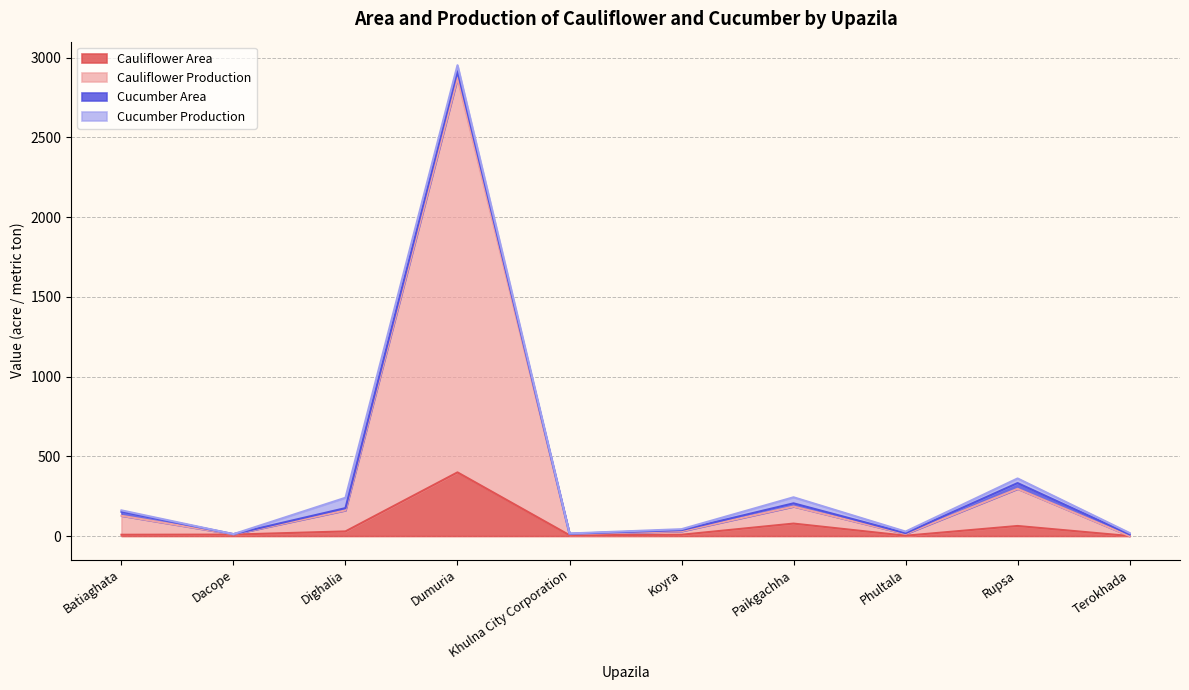

Does the chart display data point markers on the line(s)?

No